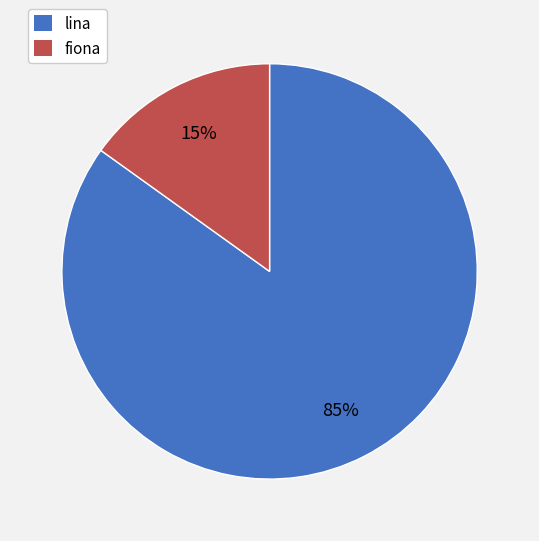

Is the sum of fiona and lina greater than half?

Yes